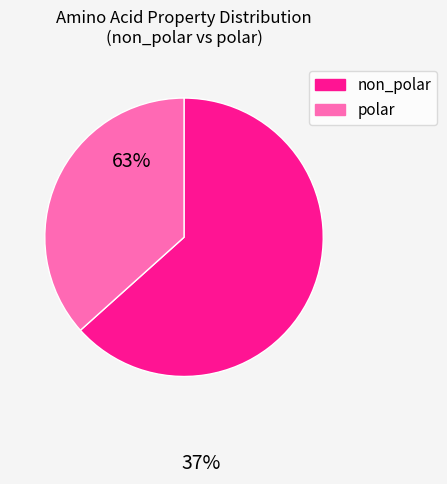

What is the smallest slice in the pie chart?

polar